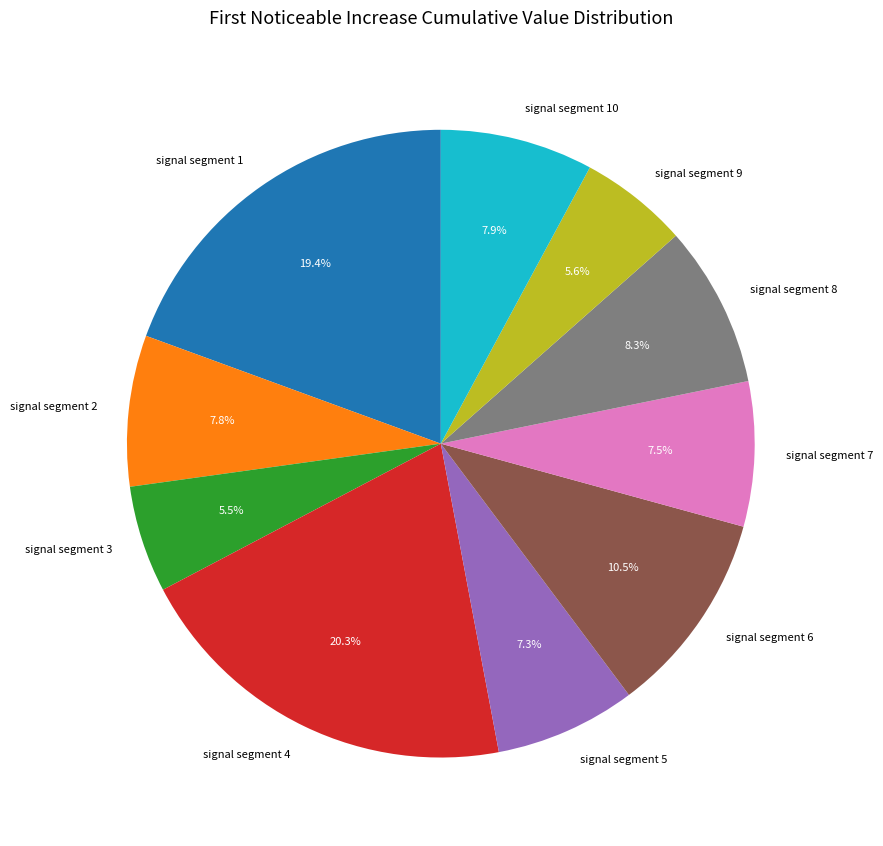

To the nearest percent, what portion does signal segment 5 represent?

7%